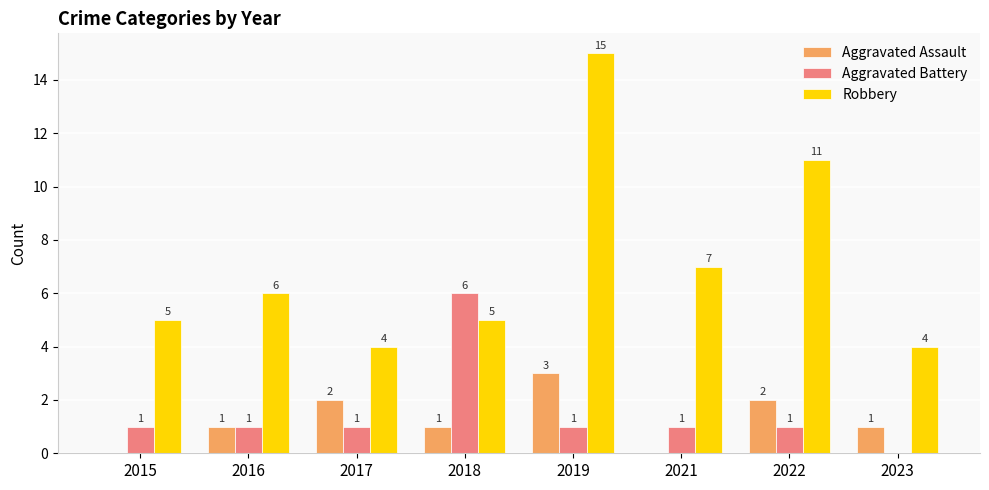

What is the spread (max minus min) of values at 2019?

14